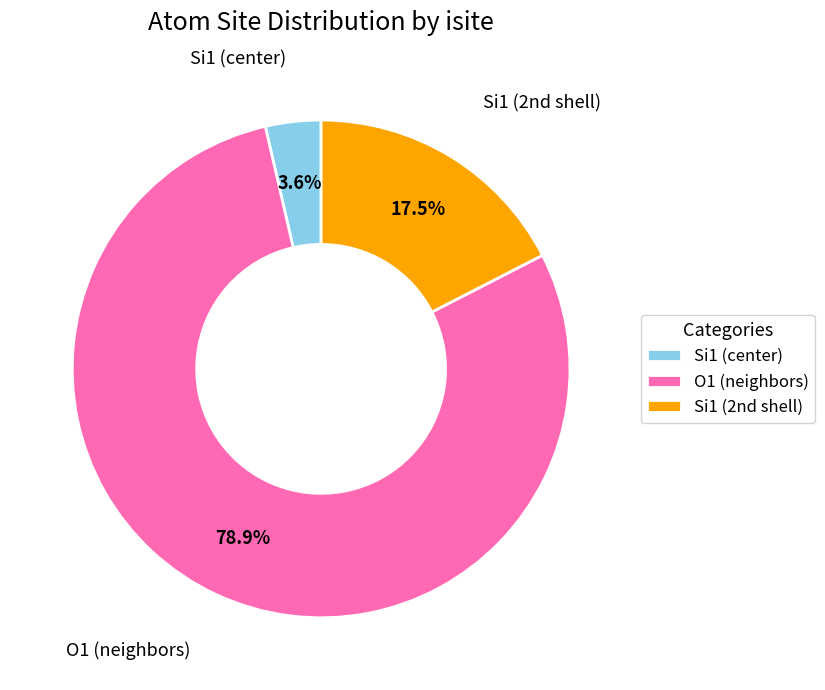

Rank the categories by value from lowest to highest.

Si1 (center), Si1 (2nd shell), O1 (neighbors)